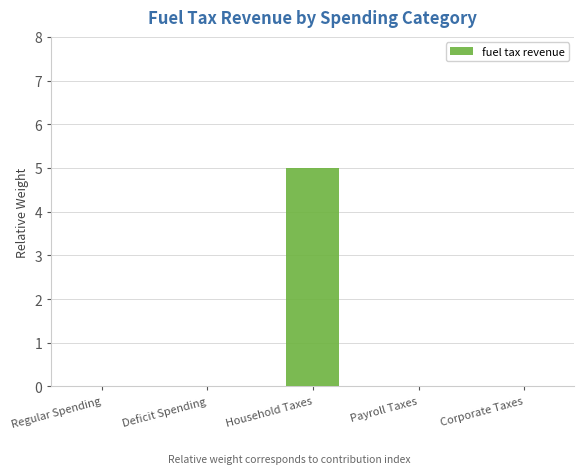

How many values are between 0 and 1?

4